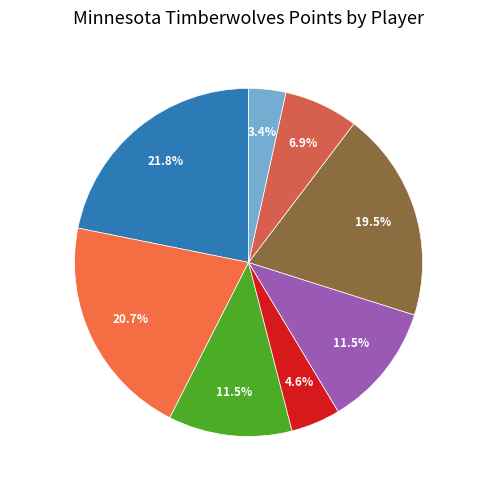

Is there any slice that represents more than half of the pie?

No